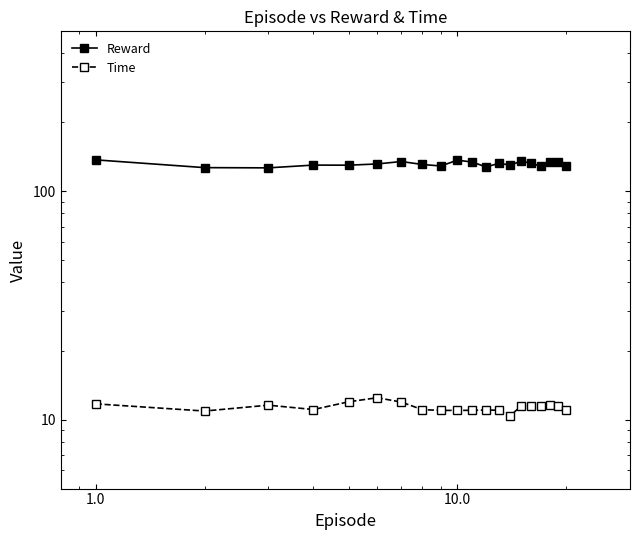

What are all the series names shown in the legend?

Reward, Time